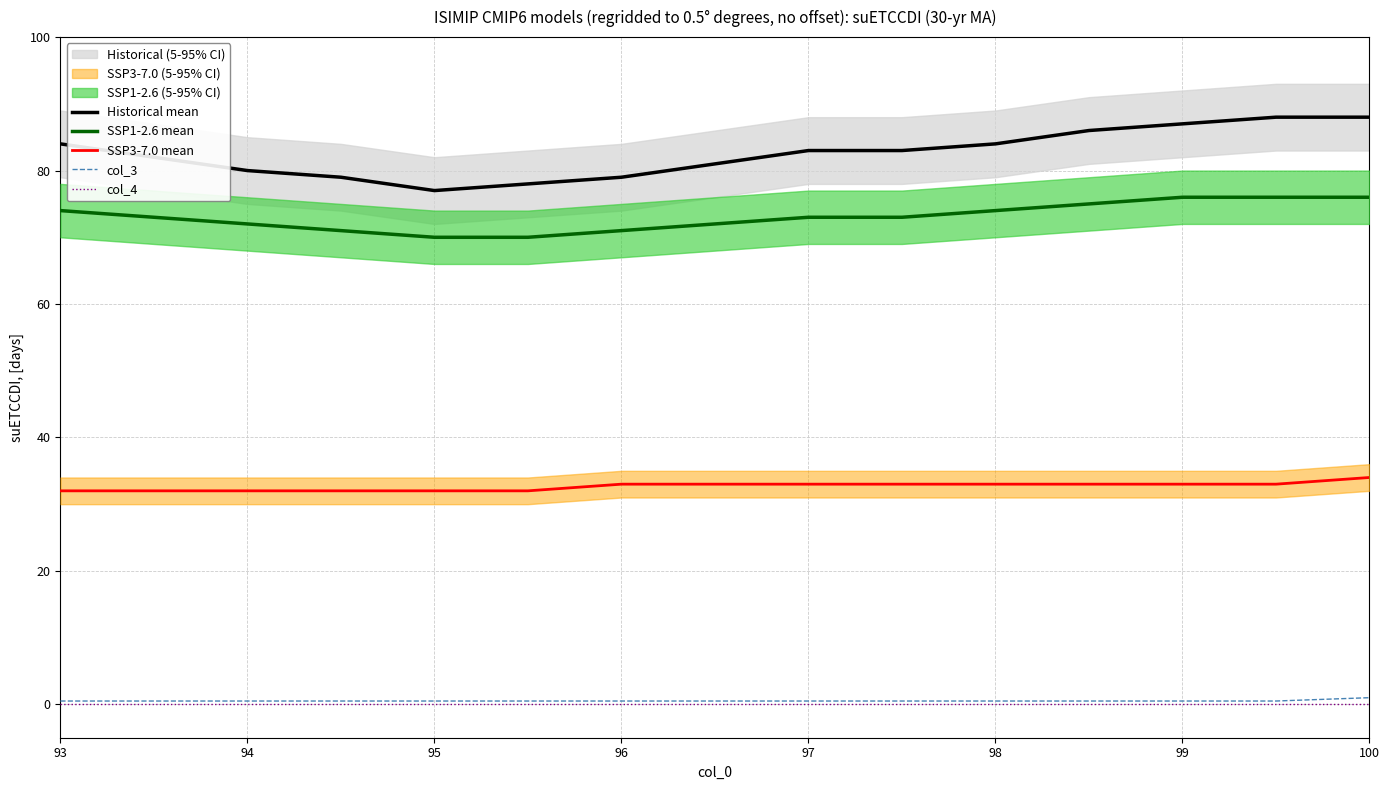

True or false: Historical mean and SSP3-7.0 mean intersect in this chart.

False